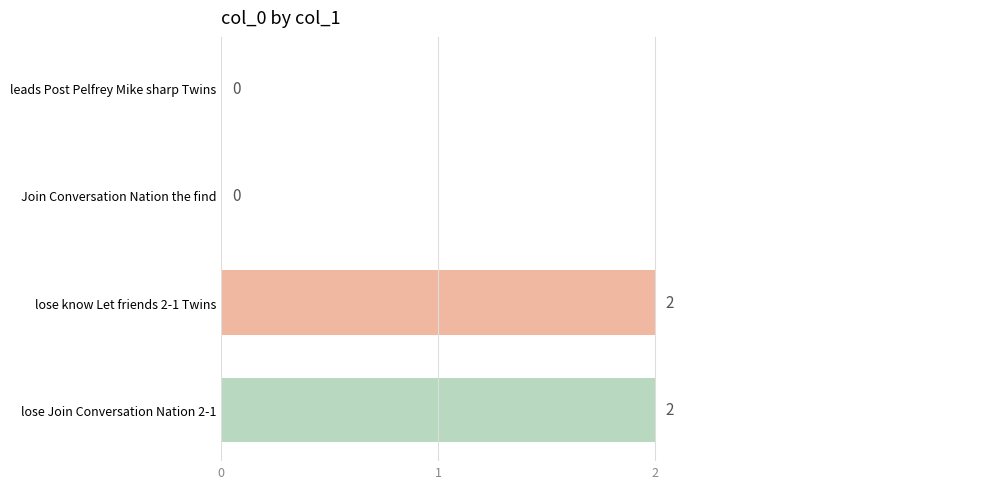

Reading top to bottom, list all the values displayed in this chart.

leads Post Pelfrey Mike sharp Twins=0	Join Conversation Nation the find=0	lose know Let friends 2-1 Twins=2	lose Join Conversation Nation 2-1=2